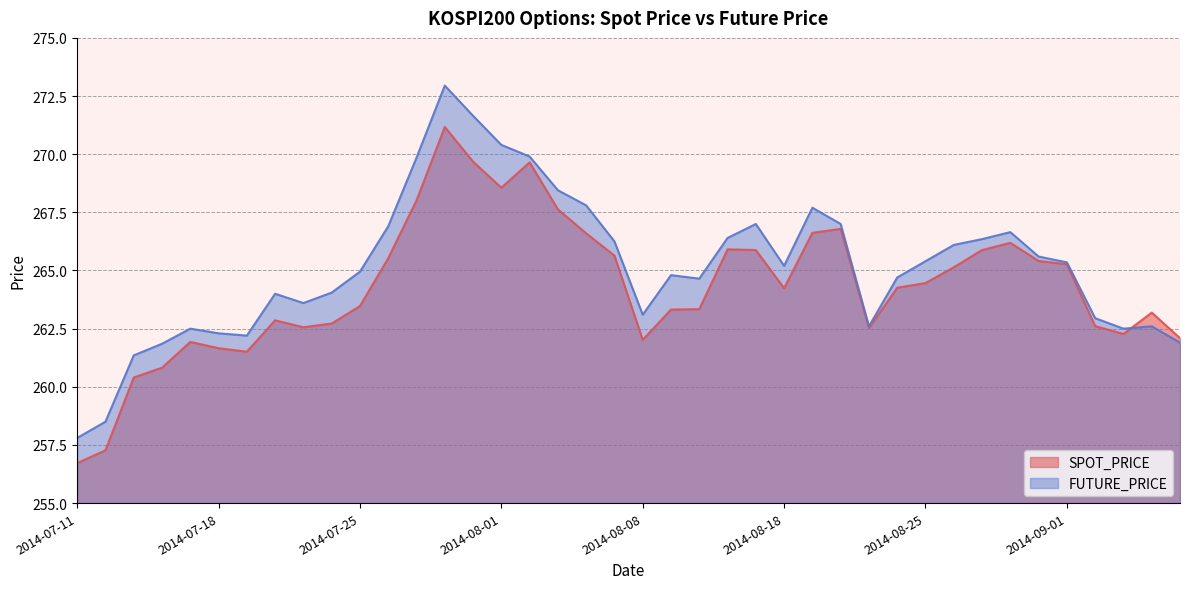

What is the sum of the SPOT_PRICE values at 2014-07-11 and 2014-08-14?

522.6